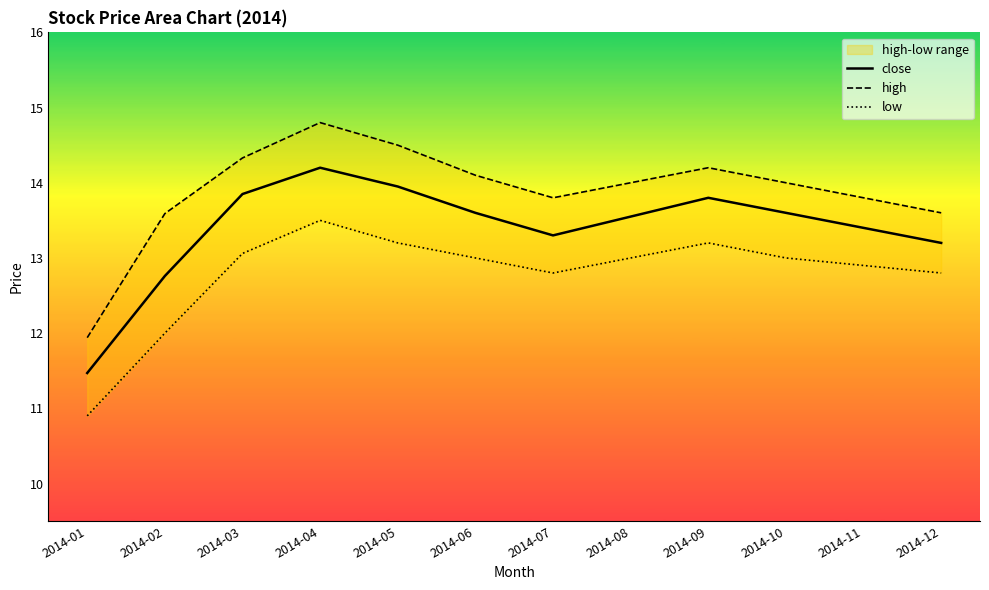

What is the difference between the low values at 2014-03 and 2014-12?

0.3